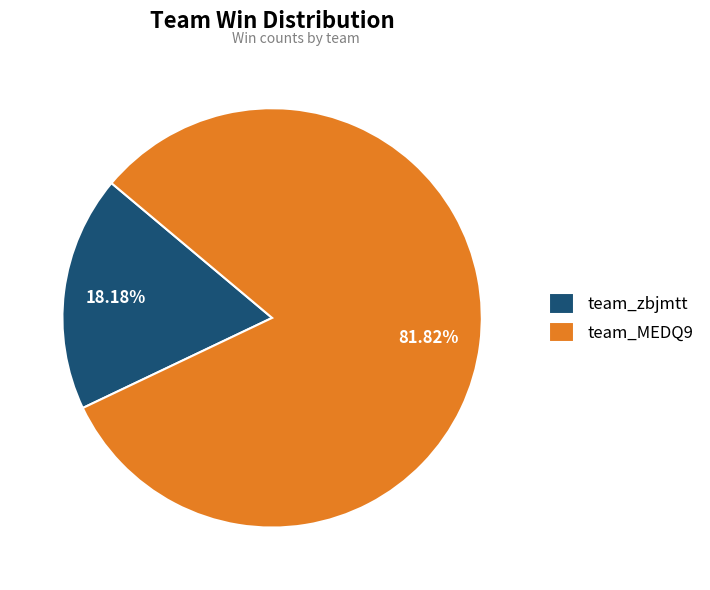

Rank the categories by value from lowest to highest.

team_zbjmtt, team_MEDQ9